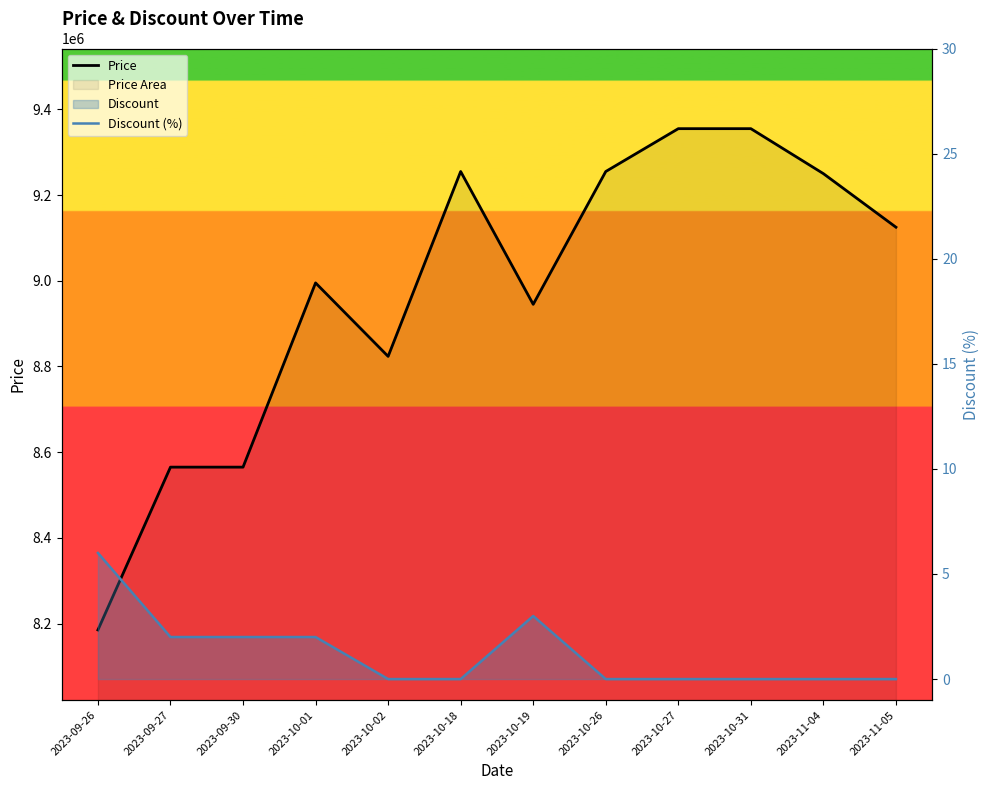

The Discount (%) series shows 0 at 2023-10-27. True or false?

True